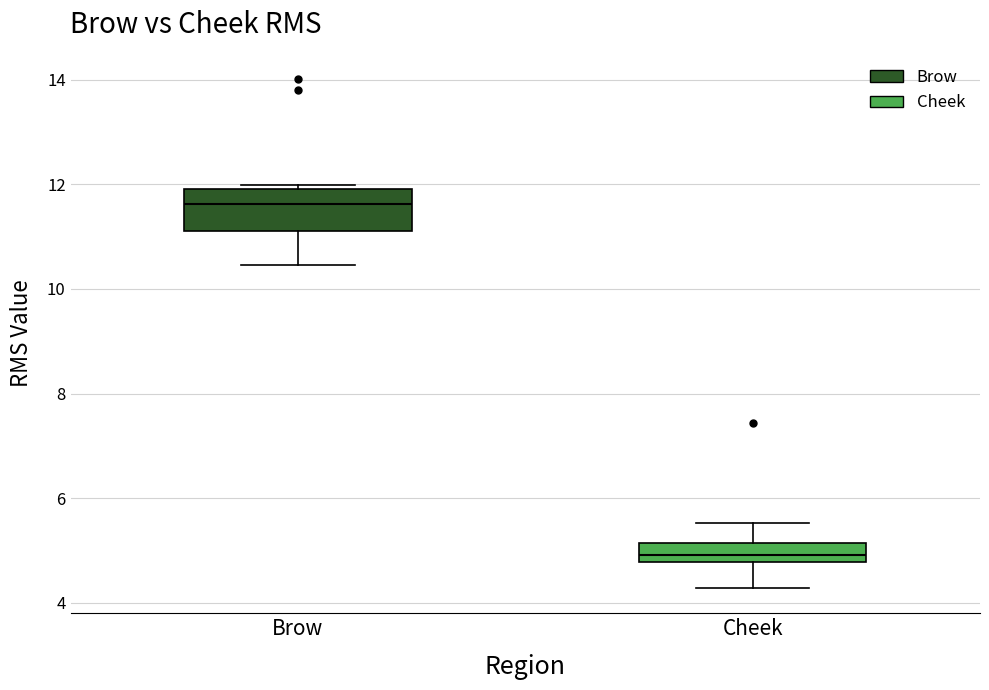

Reading left to right, transcribe this box plot: for each box, give where its median line is, the range the box spans, and where its two whiskers end, as read against the y-axis. The values are not printed on the chart, so give them approximately, as read against the axis.

Brow: median 11.6, box 11.0 to 12.0, whiskers 10.4 to 12.0 (just above the box's upper edge)
Cheek: median 5.0, box 4.8 to 5.2, whiskers 4.2 to 5.6